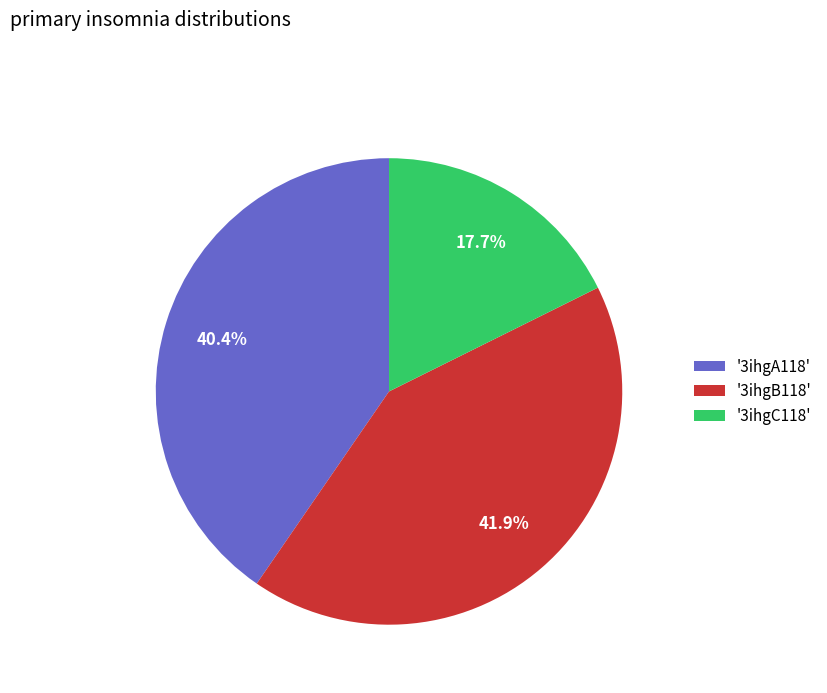

Which category has the biggest portion of the pie?

'3ihgB118'